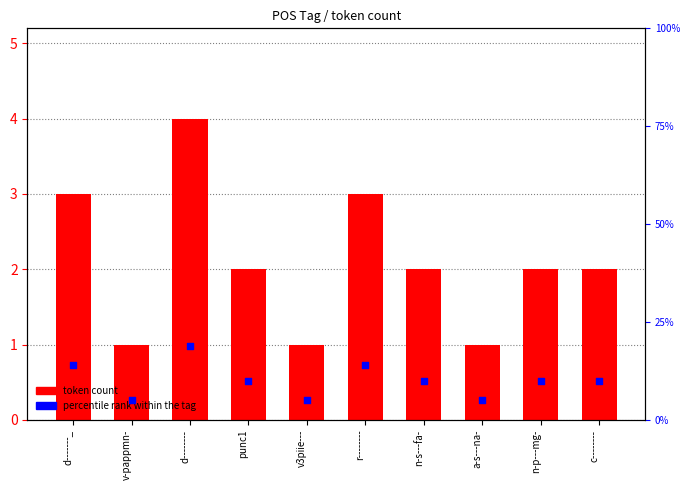

At which category is the sum across all series the highest?

d--------